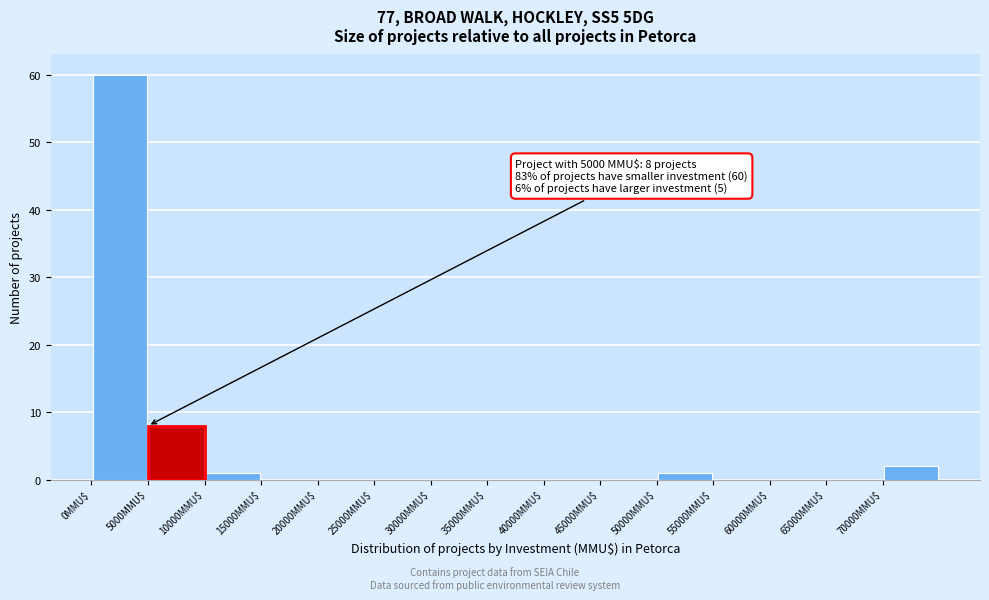

Which range on the x-axis has the tallest bar?

0 to 5000